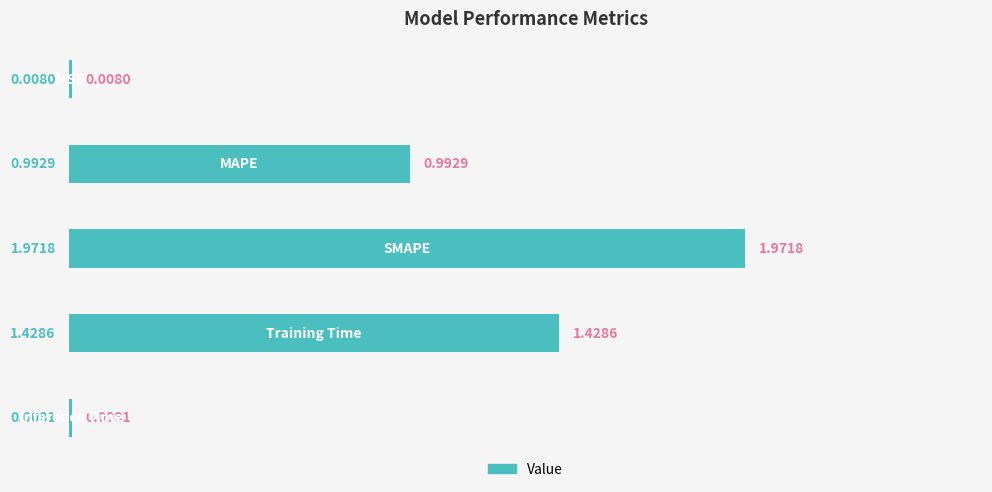

Are the bars horizontal?

Yes